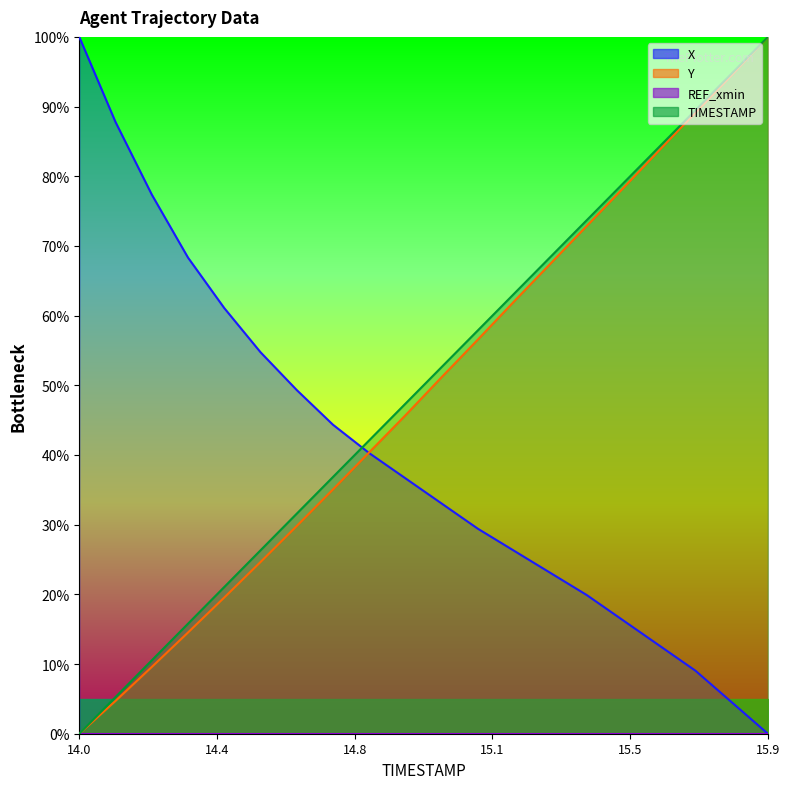

Which series changed the most between 14.6 and 15.7?

Y